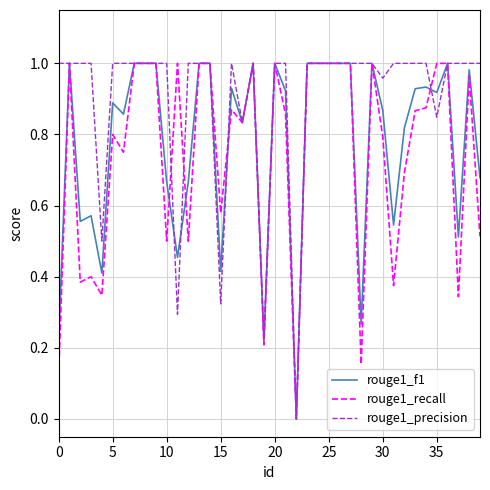

What are all the series names shown in the legend?

rouge1_f1, rouge1_recall, rouge1_precision